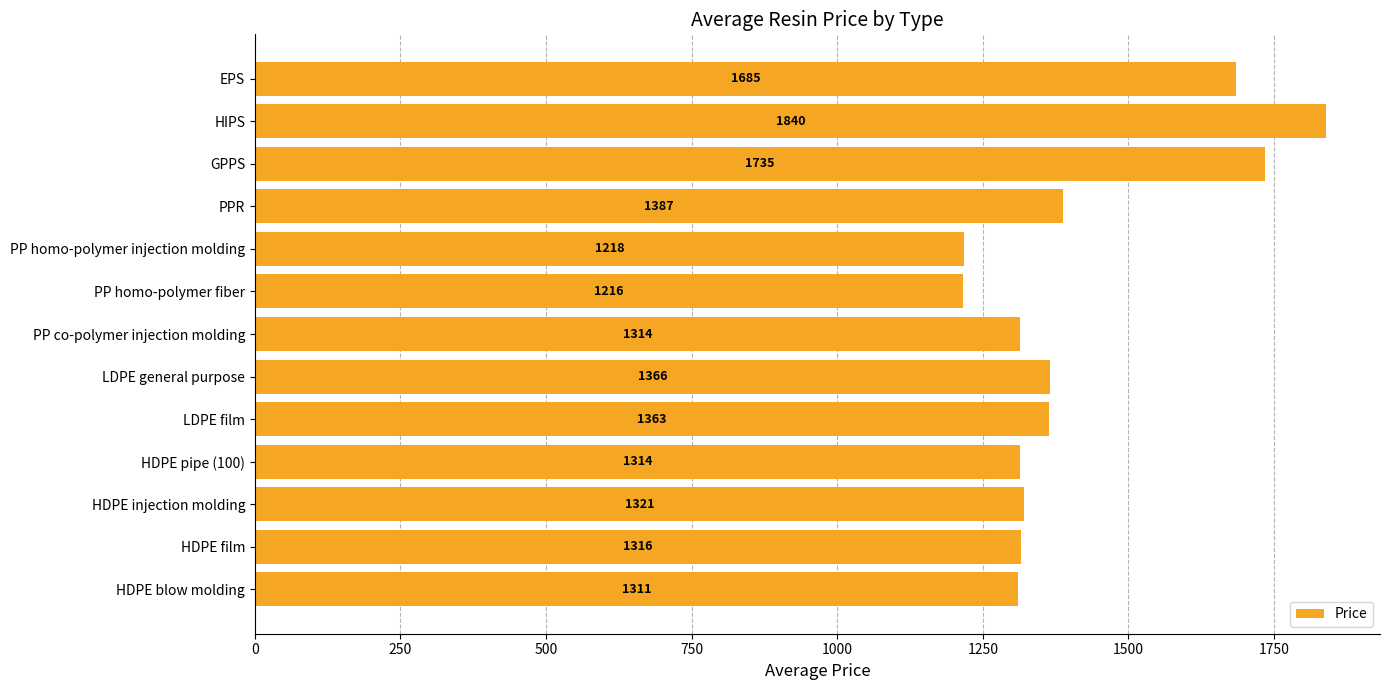

What is the approximate value at LDPE general purpose, to the nearest 100?

1400